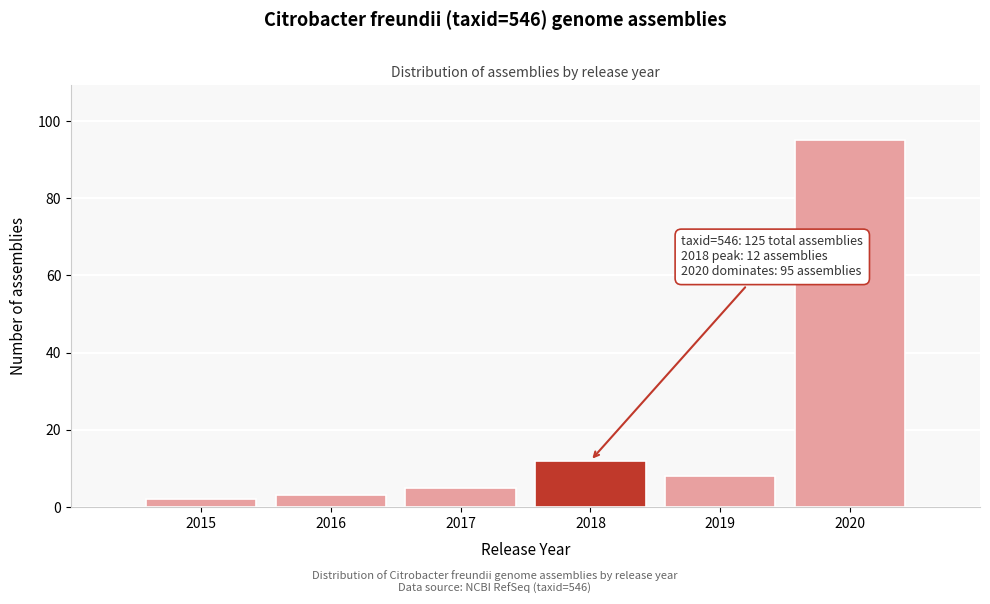

Reading right to left, extract all data points from this chart.

2020=95	2019=8	2018=12	2017=5	2016=3	2015=2